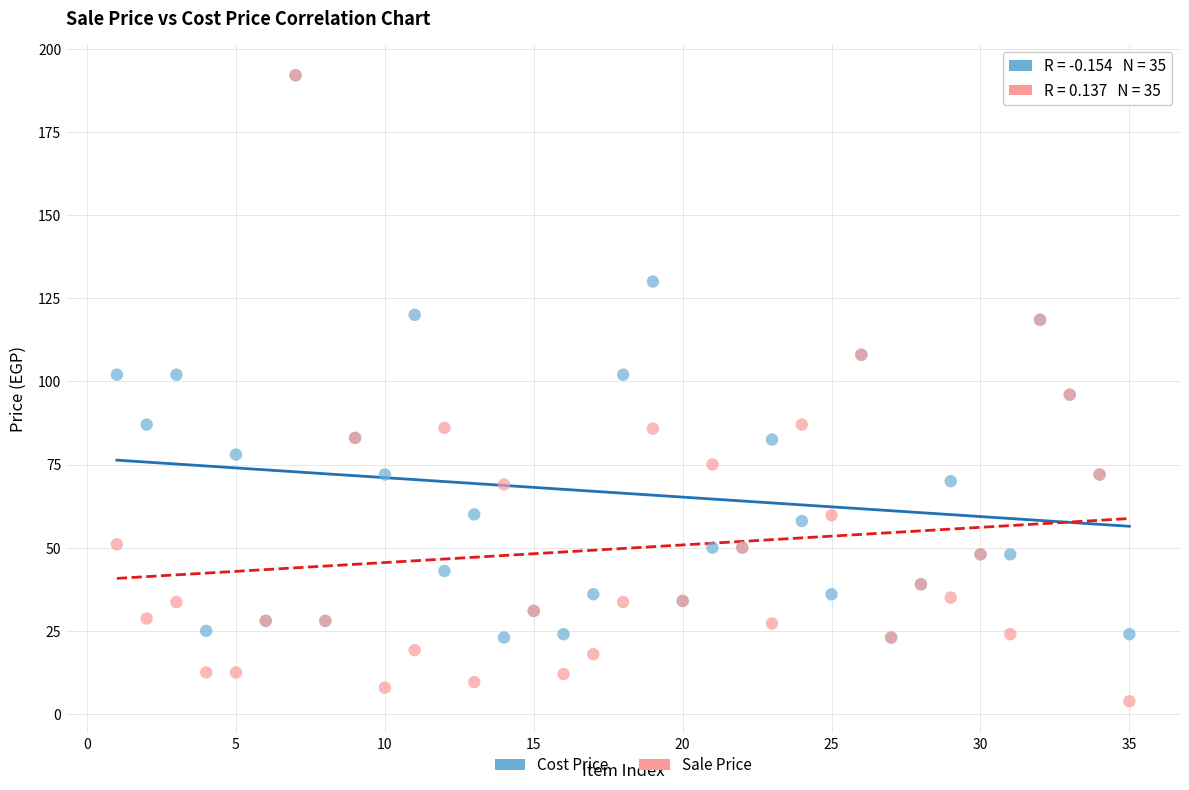

What are all the series names shown in the legend?

Cost Price, Sale Price